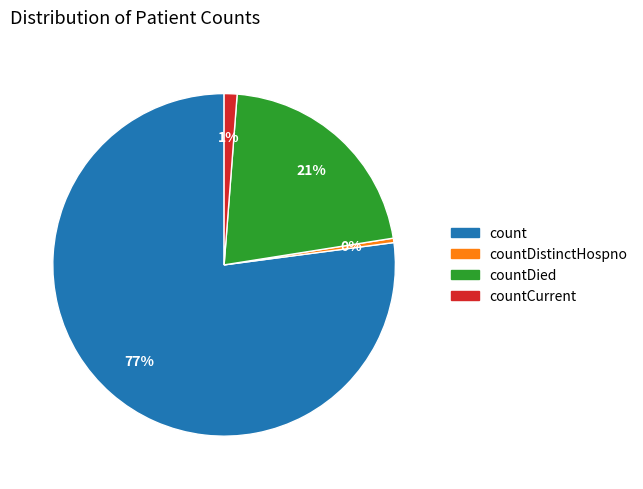

How many slices are in this pie chart?

4